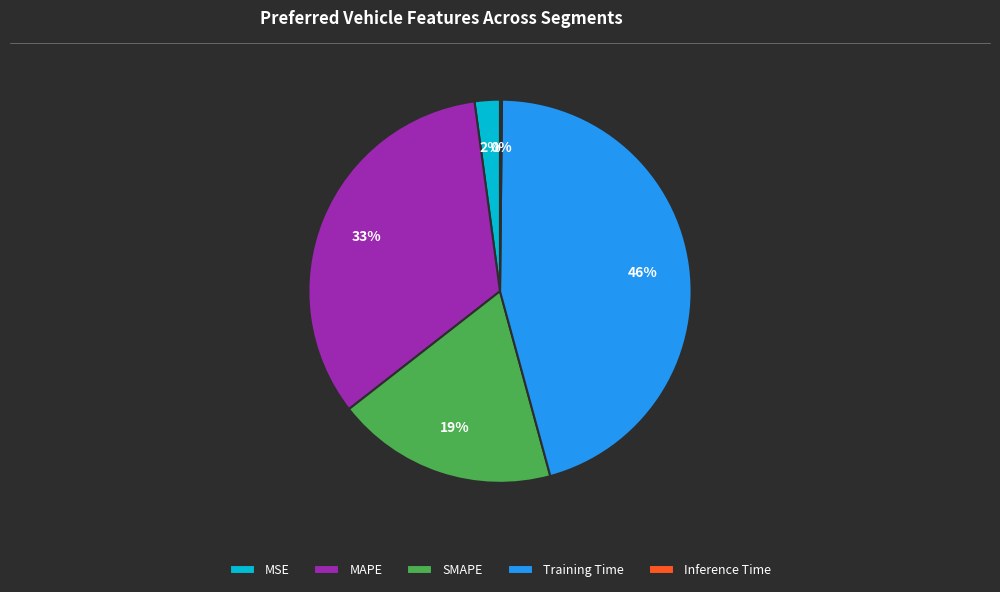

The Training Time slice represents 34% of the pie. True or false?

False